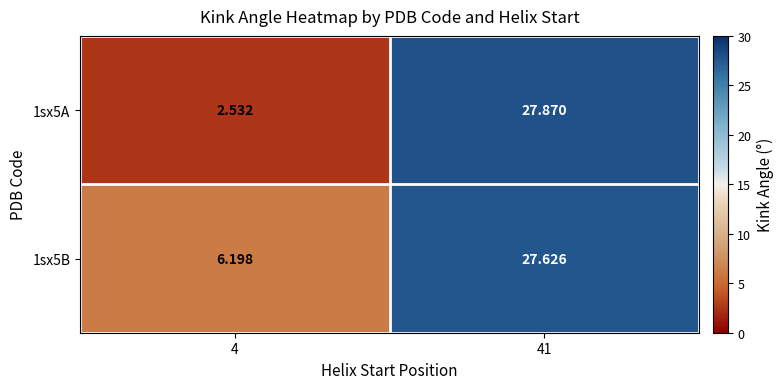

Is the value of 1sx5A at 4 greater than the value of 1sx5B at 41?

No